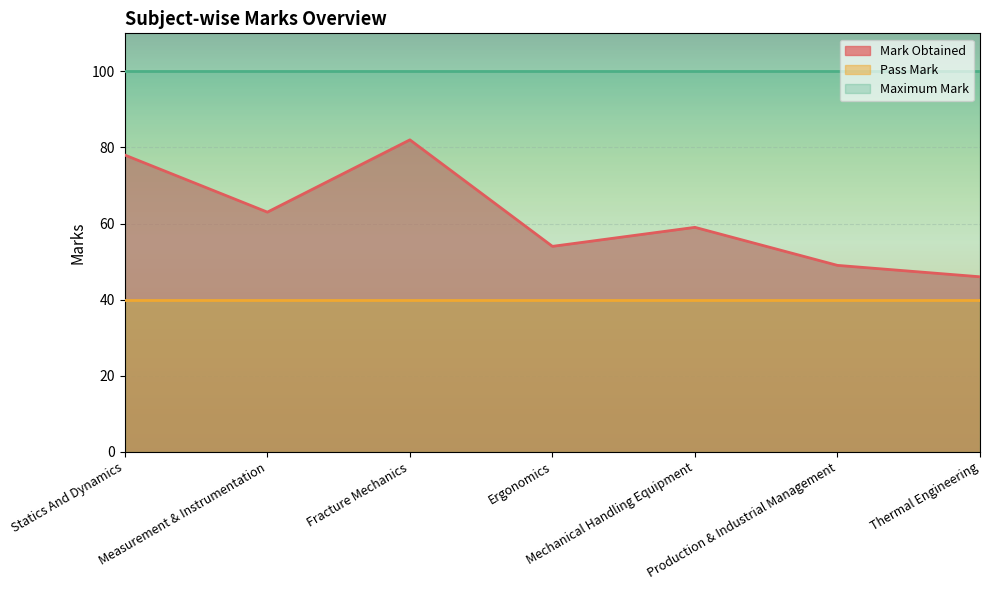

Count the number of data series in this chart.

3